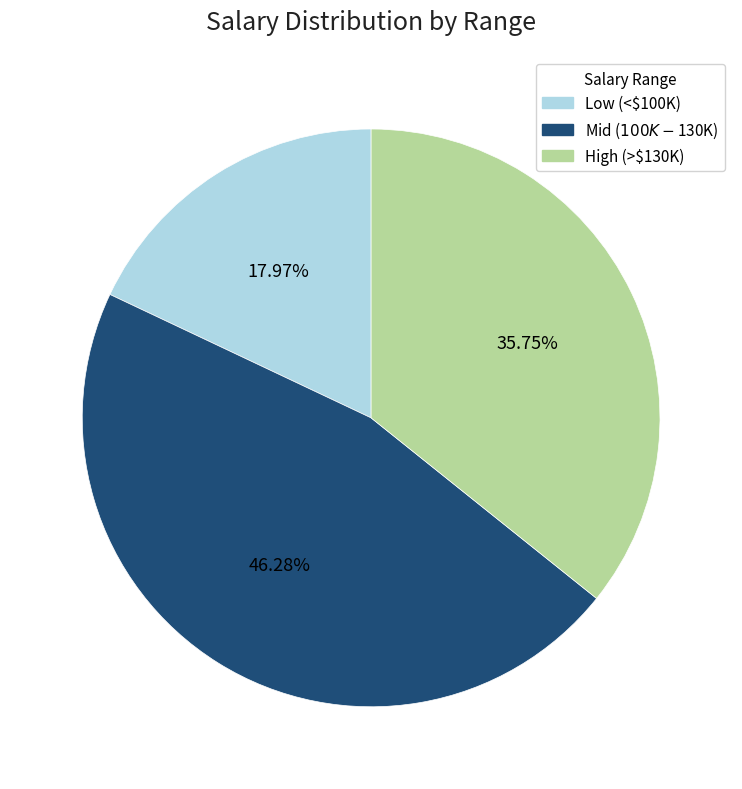

Is there any slice that represents more than half of the pie?

No